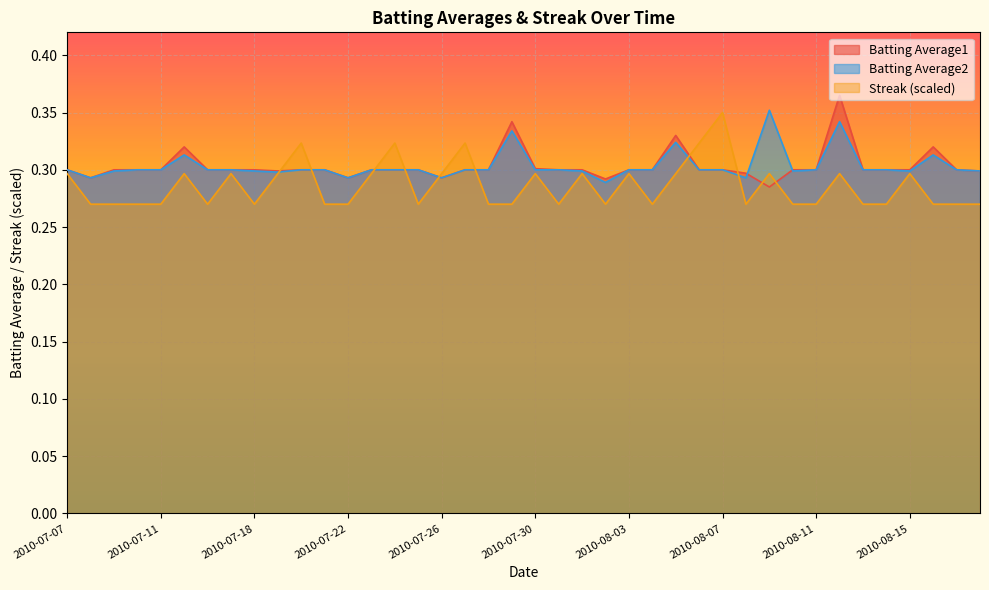

What is the sum of all Batting Average1 values?

12.1